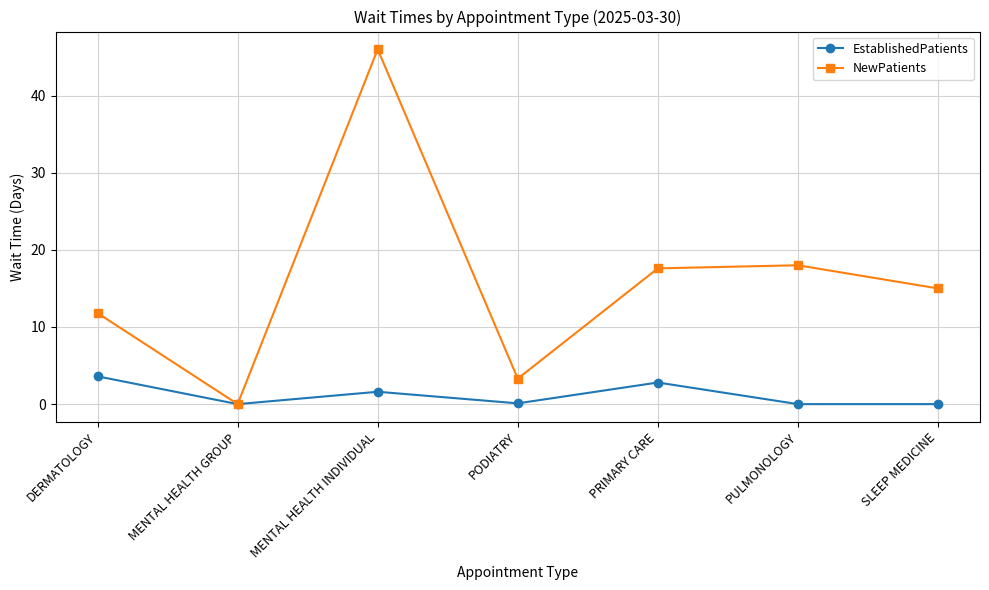

What is the sum of the NewPatients values at PODIATRY and MENTAL HEALTH GROUP?

3.3